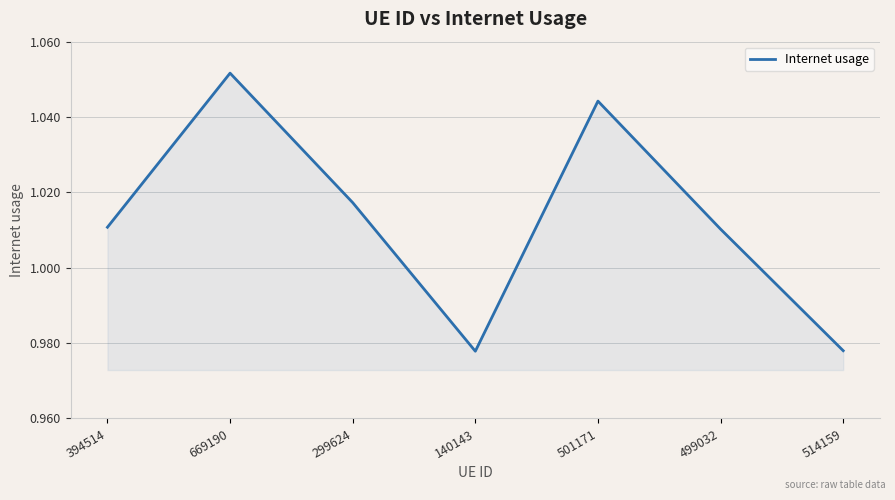

Which label corresponds to the largest value in the chart?

669190